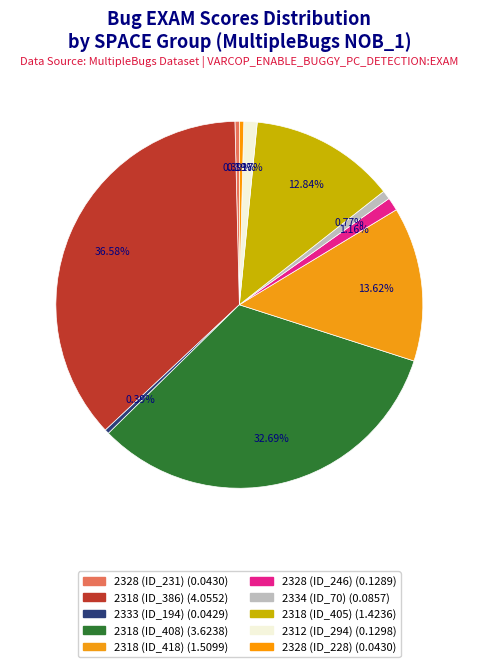

How many segments does this pie chart have?

10